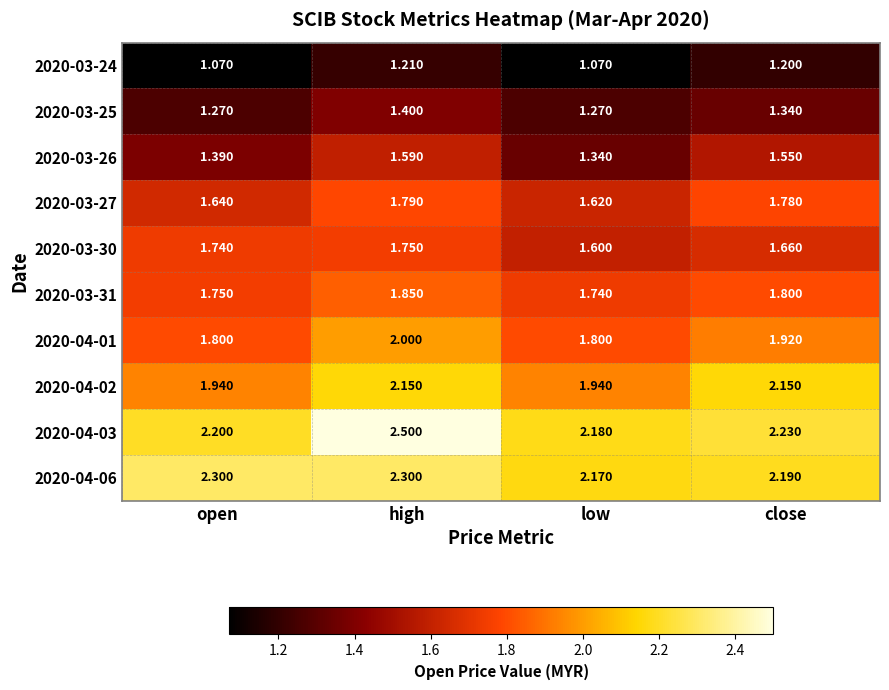

Where is 2020-03-31 nearest to the value 1?

low